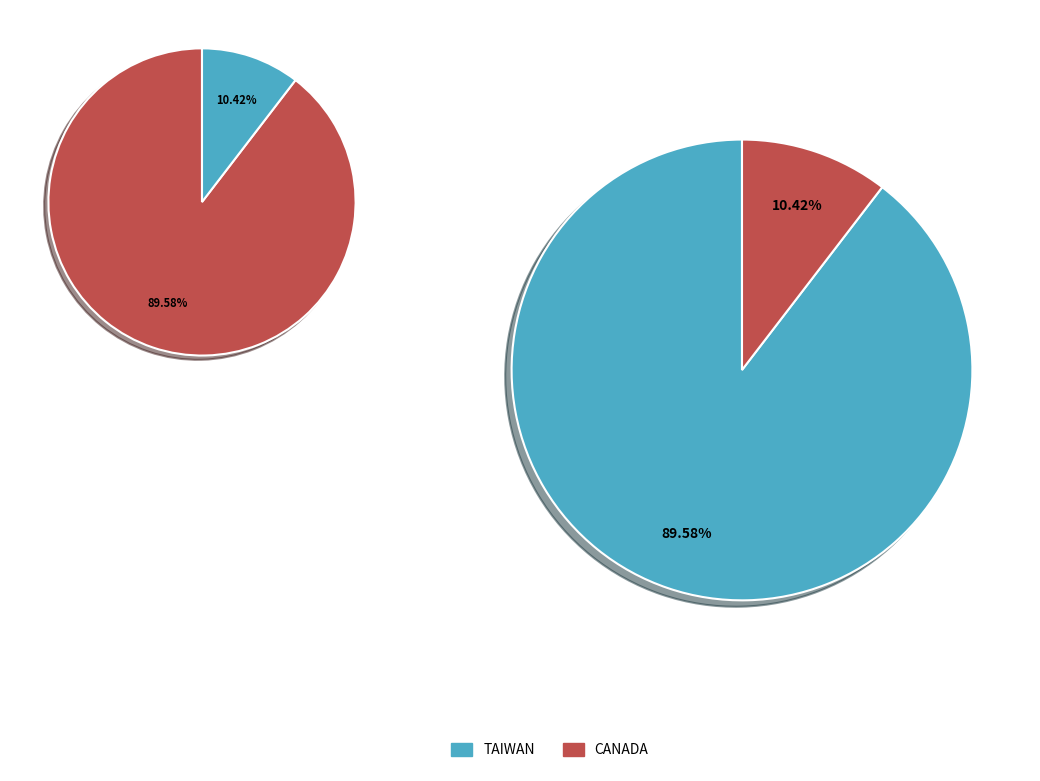

True or false: TAIWAN accounts for 90% of the total.

True